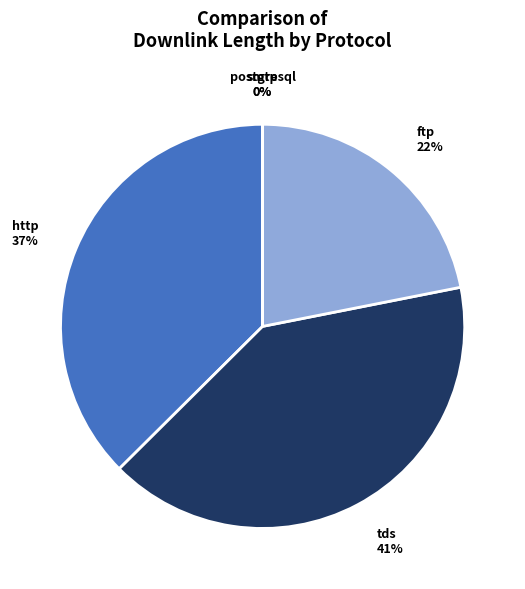

To the nearest percent, what percentage of the pie is http?

37%